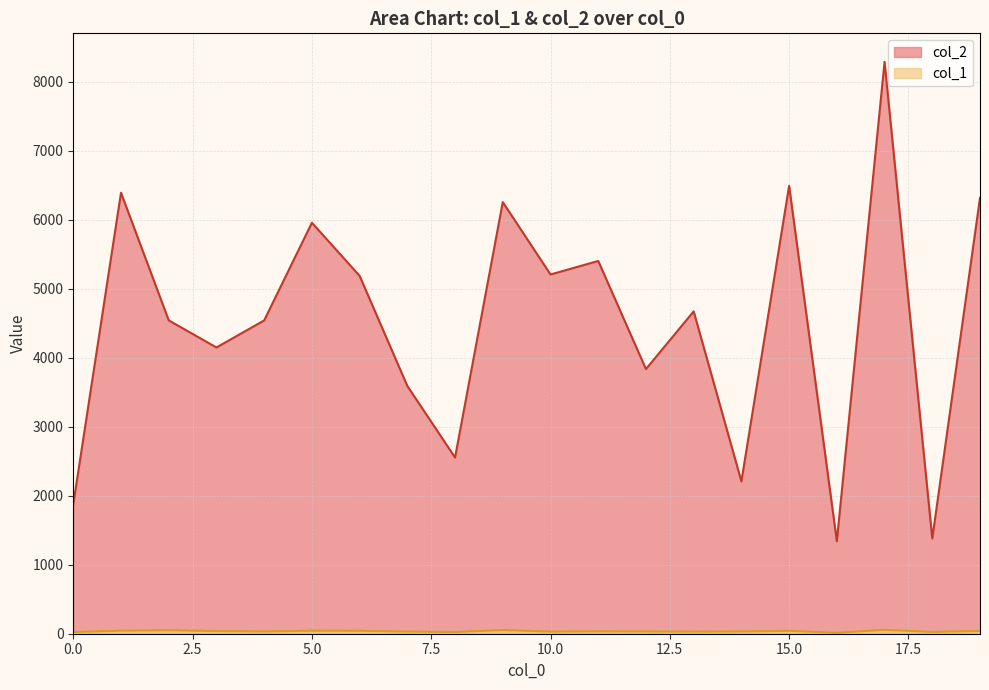

Which series has the widest spread of values?

col_2